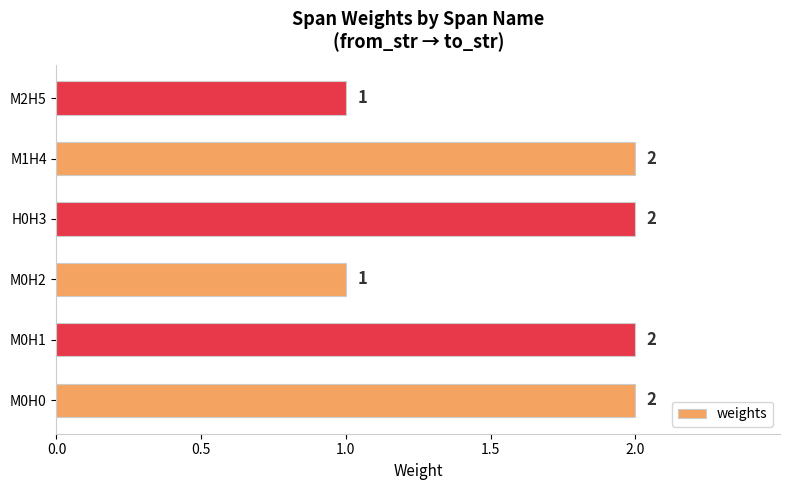

What is the average value?

2